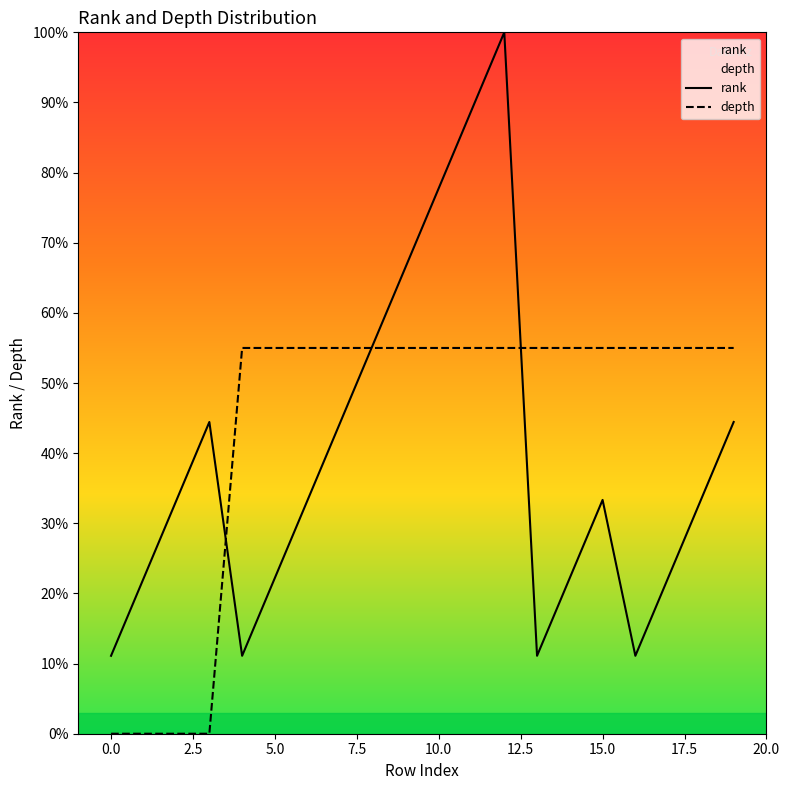

Is the value of depth at 0.0 greater than the value of rank at 15.0?

No